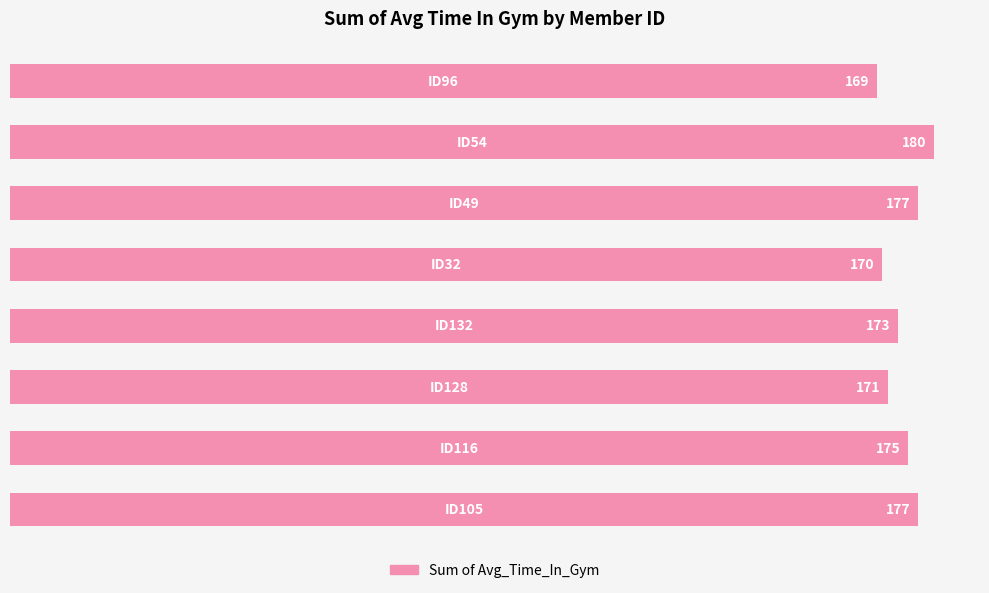

What is the greatest value displayed?

180